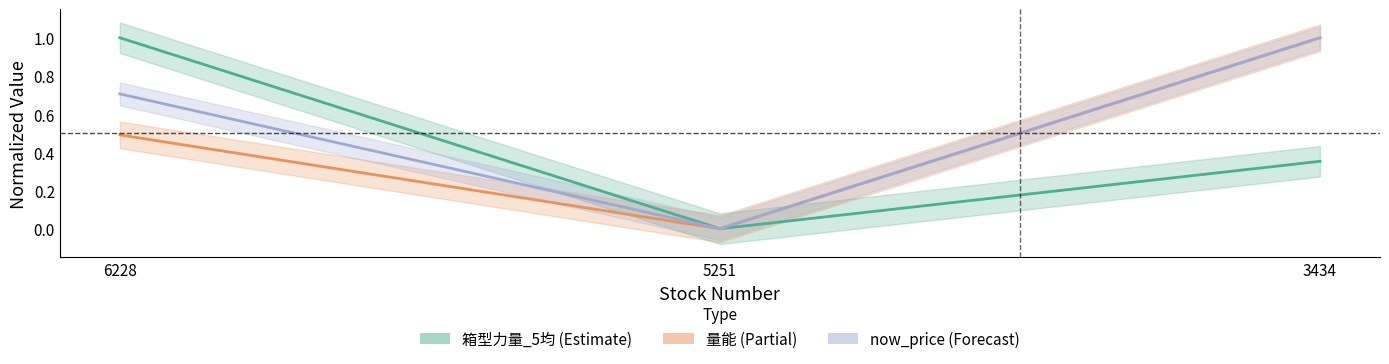

How many positive values does the now_price series have?

2